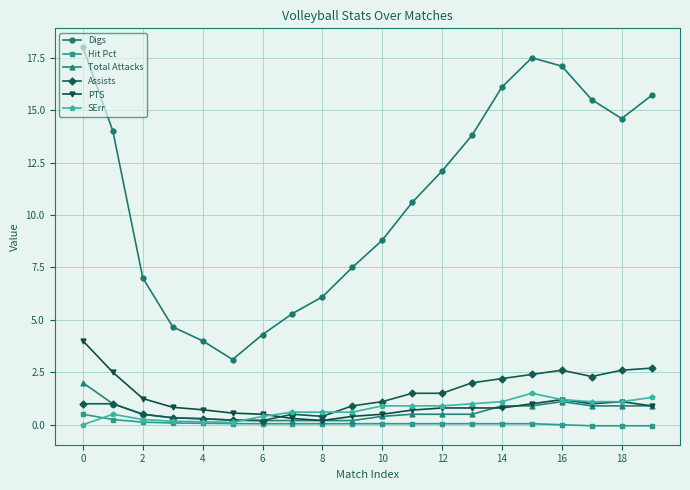

What is the value of the Digs point at the 2nd from the left?

14.0